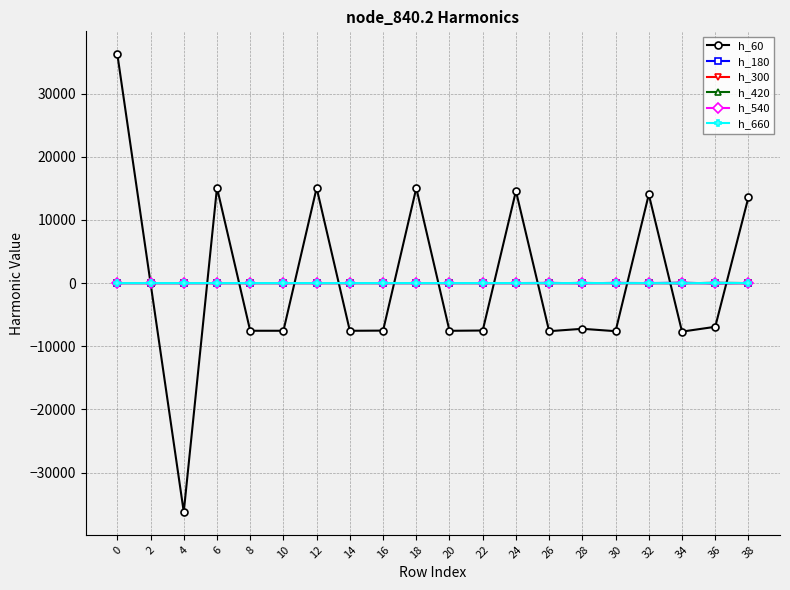

Which series has the largest range (max minus min)?

h_60